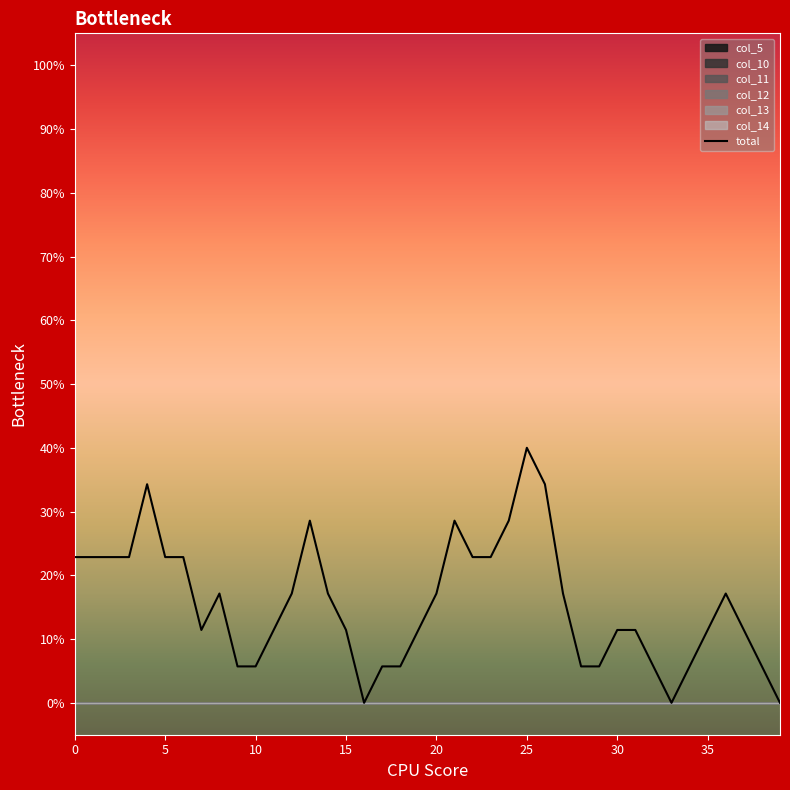

True or false: the data shows 17.1 at 12.

True